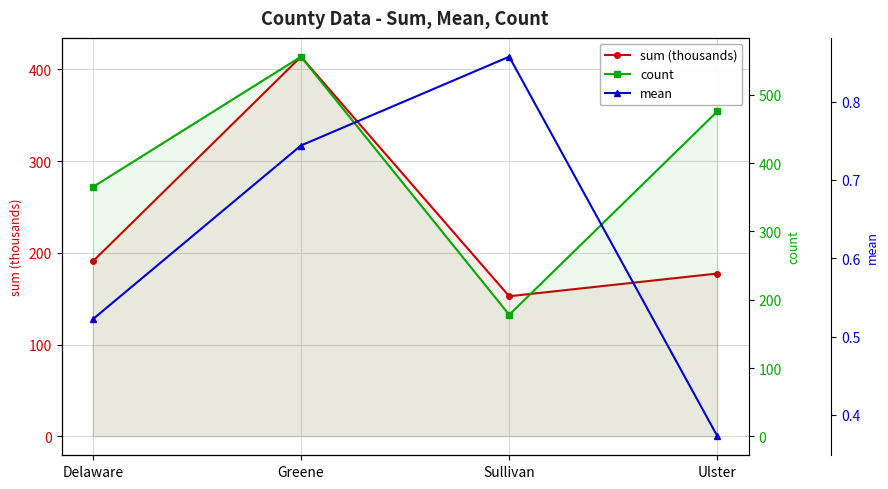

True or false: count has a value of 54.1 at Sullivan.

False